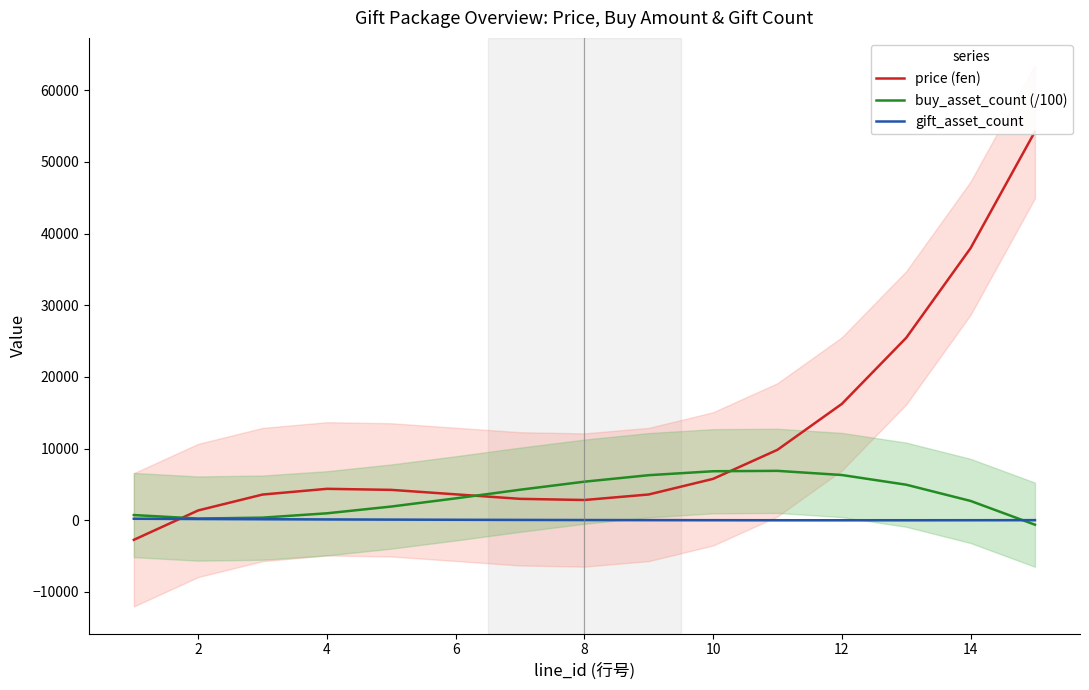

Reading left to right, list all the values displayed in this chart.

price (fen): -2730.7	1372.5	3588.3	4387.4	4240.2	3617.2	2989.0	2826.1	3598.9	5778.0	9834.0	16237.2	25458.3	37967.7	54236.0
buy_asset_count (/100): 727.5	239.1	366.9	971.7	1914.8	3057.1	4259.8	5383.8	6290.3	6840.3	6894.9	6315.1	4962.0	2696.7	-619.8
gift_asset_count: 215.2	179.8	147.5	118.3	92.2	69.4	49.8	33.6	20.7	11.2	5.3	2.9	4.0	8.8	17.3